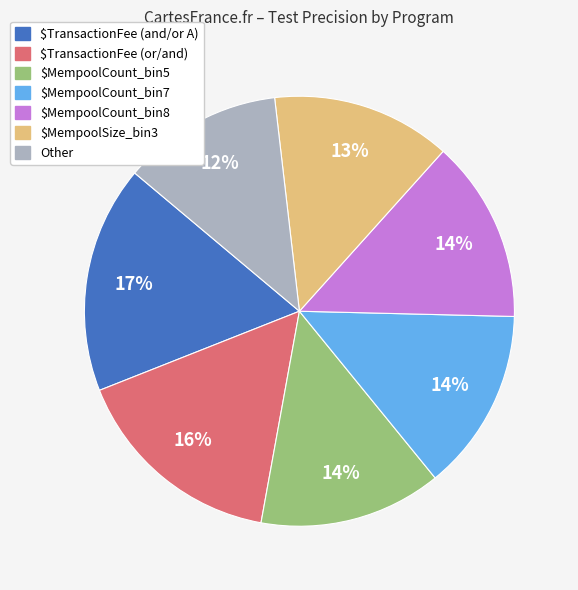

Does any single category account for the majority?

No